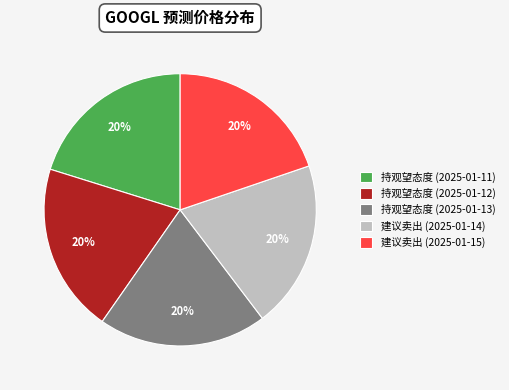

What is the ratio of the value at 建议卖出 (2025-01-14) to the value at 建议卖出 (2025-01-15)?

1.0